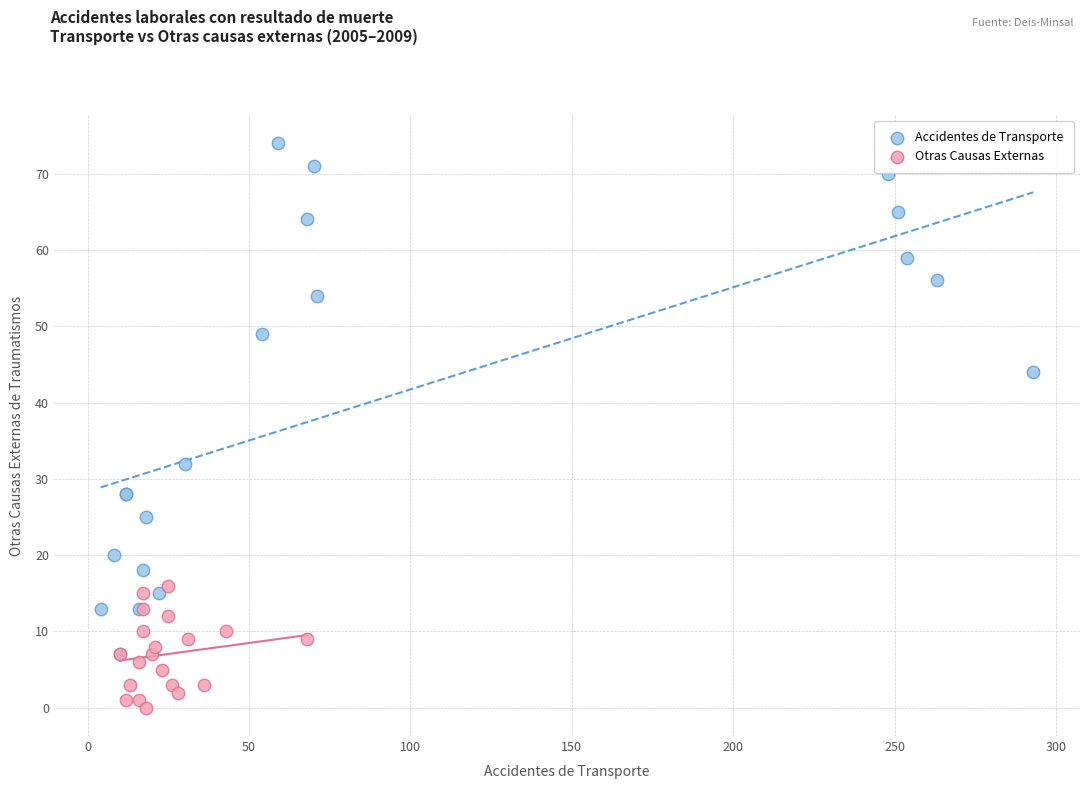

Which series contains the highest Y value?

Accidentes de Transporte